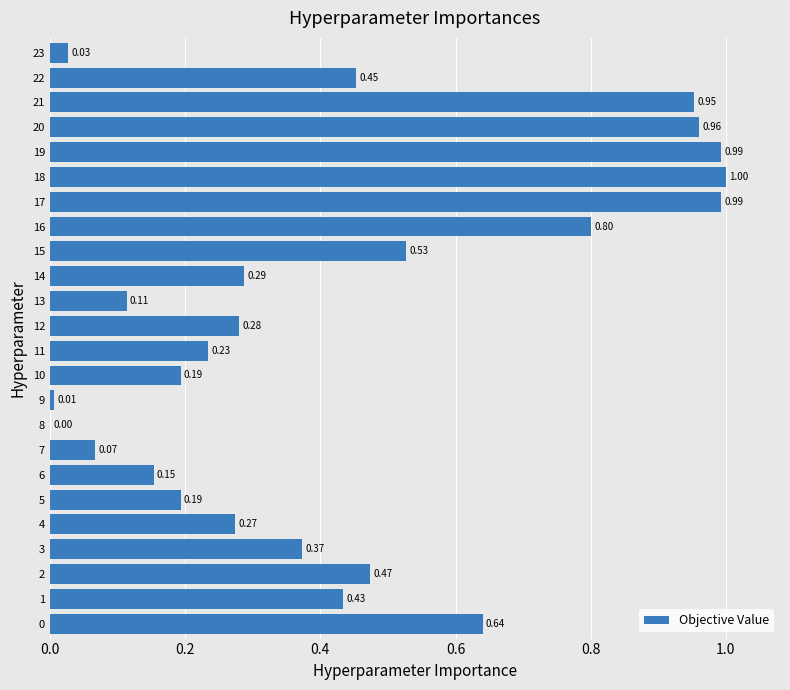

What is the sum of the values at 16 and 21?

1.8